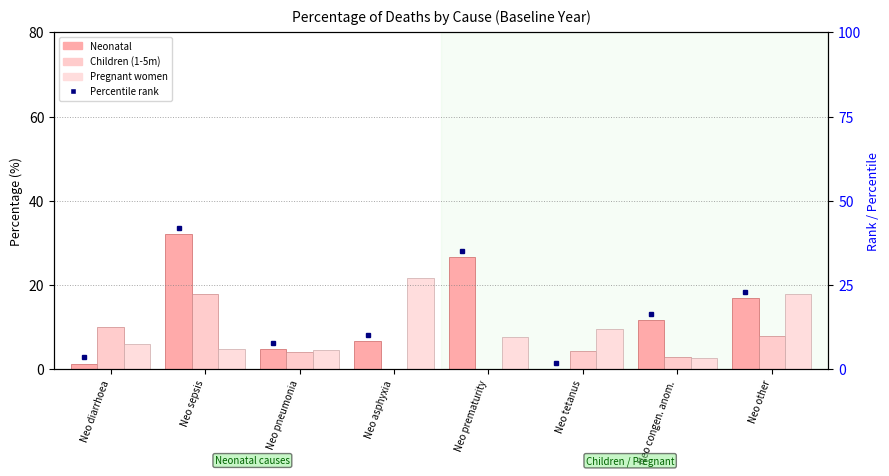

The value of Neonatal at Neo tetanus is 0.1. True or false?

False